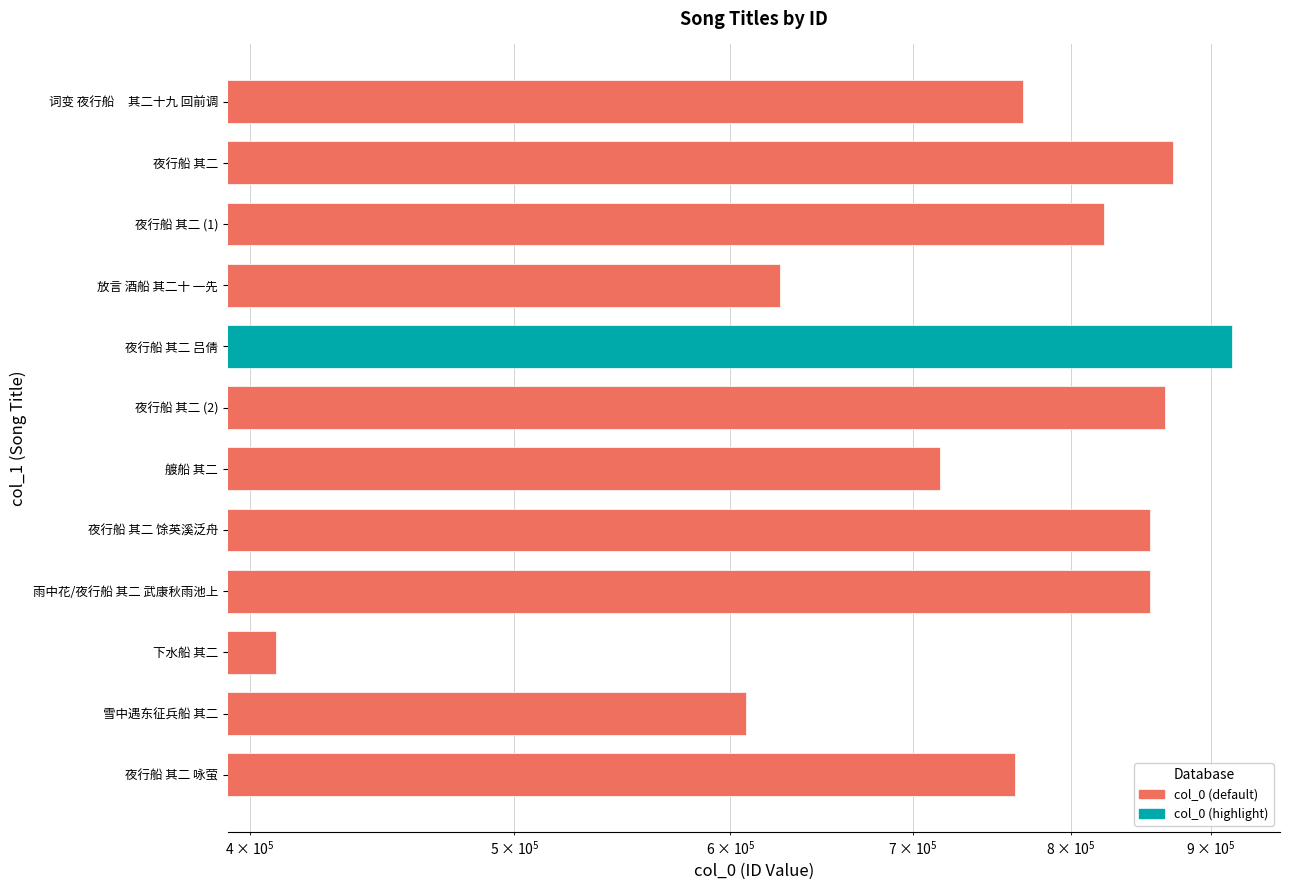

Which category has the highest value across all series?

夜行船 其二 吕倩